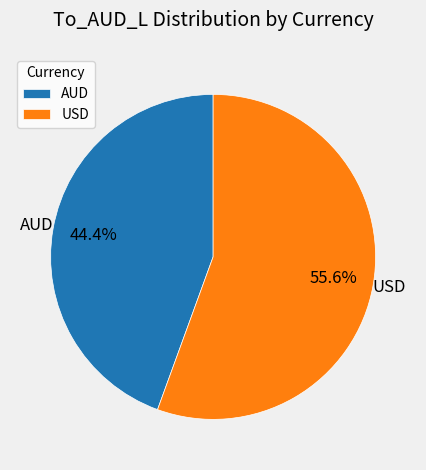

Between AUD and USD, which is larger?

USD